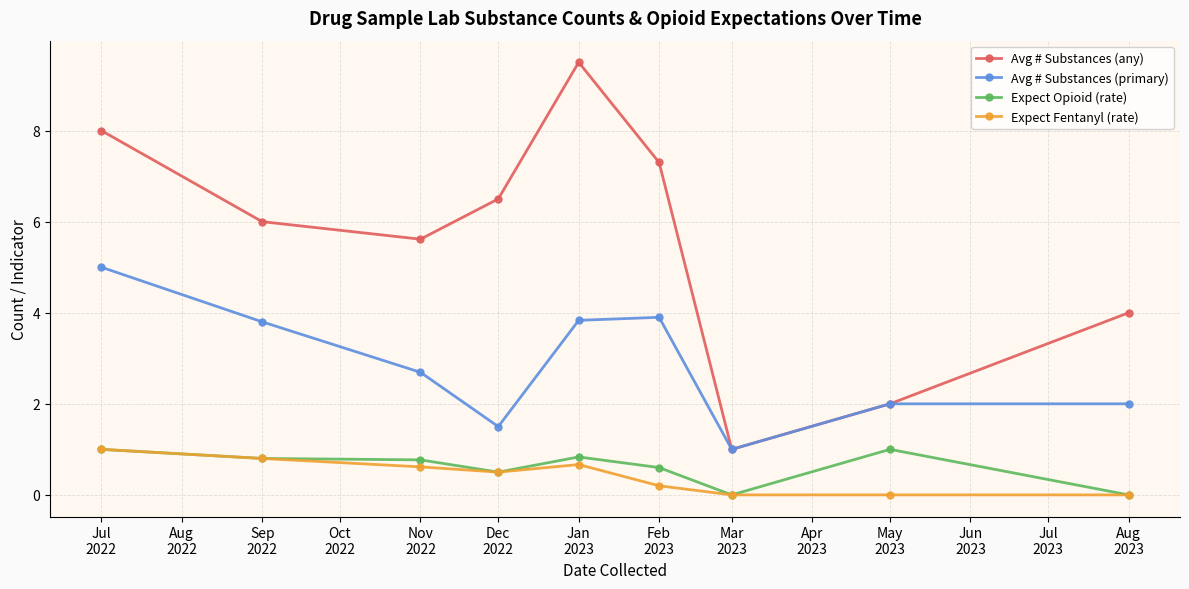

What is the maximum value shown in the chart?

9.5